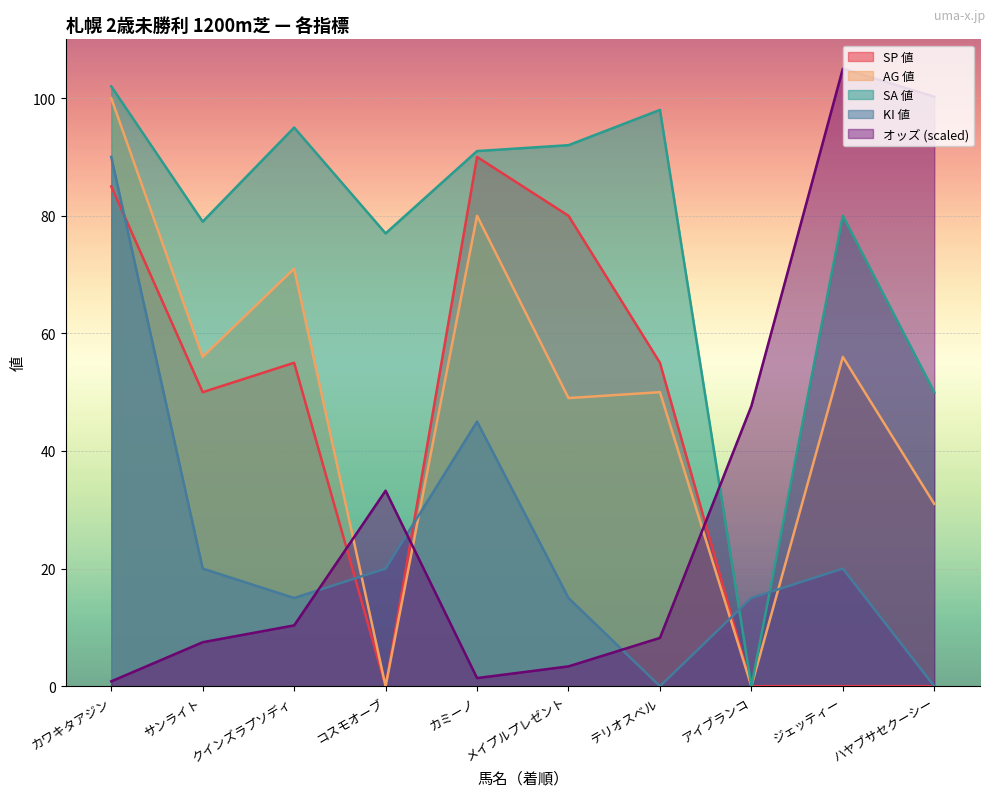

Reading left to right, list all the values displayed in this chart.

オッズ: 0.8	7.5	10.3	33.2	1.4	3.4	8.2	47.7	105.0	100.2
SA 値: 102.0	79.0	95.0	77.0	91.0	92.0	98.0	0.0	80.0	50.0
AG 値: 100.0	56.0	71.0	0.0	80.0	49.0	50.0	0.0	56.0	31.0
SP 値: 85.0	50.0	55.0	0.0	90.0	80.0	55.0	0.0	0.0	0.0
KI 値: 90.0	20.0	15.0	20.0	45.0	15.0	0.0	15.0	20.0	0.0